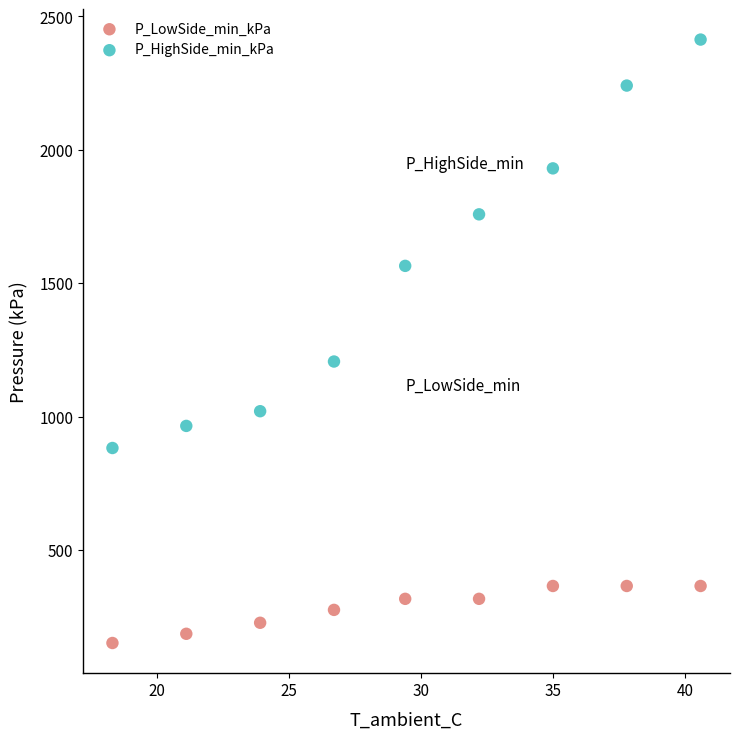

Which series reaches the minimum Y coordinate?

P_LowSide_min_kPa